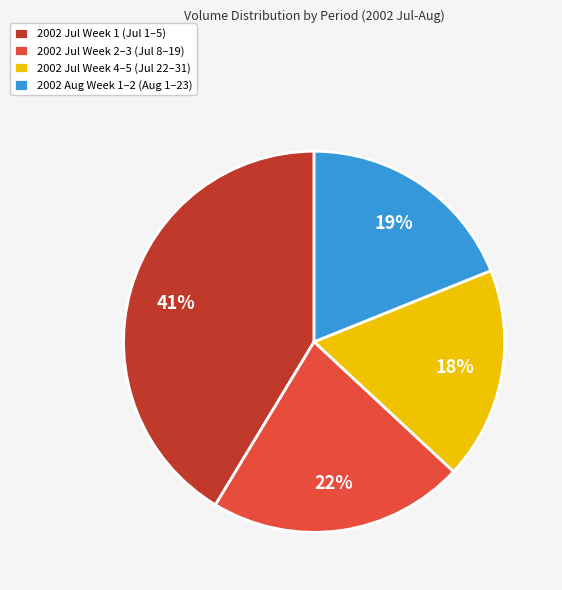

Combined, do 2002 Aug Week 1–2 (Aug 1–23) and 2002 Jul Week 2–3 (Jul 8–19) account for over 50%?

No